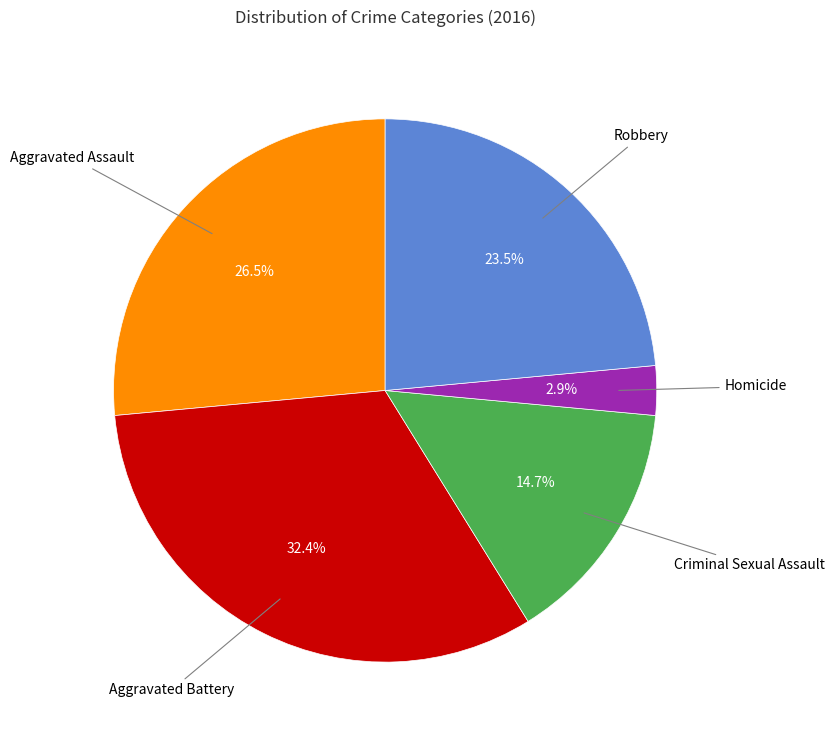

Does any single category account for the majority?

No